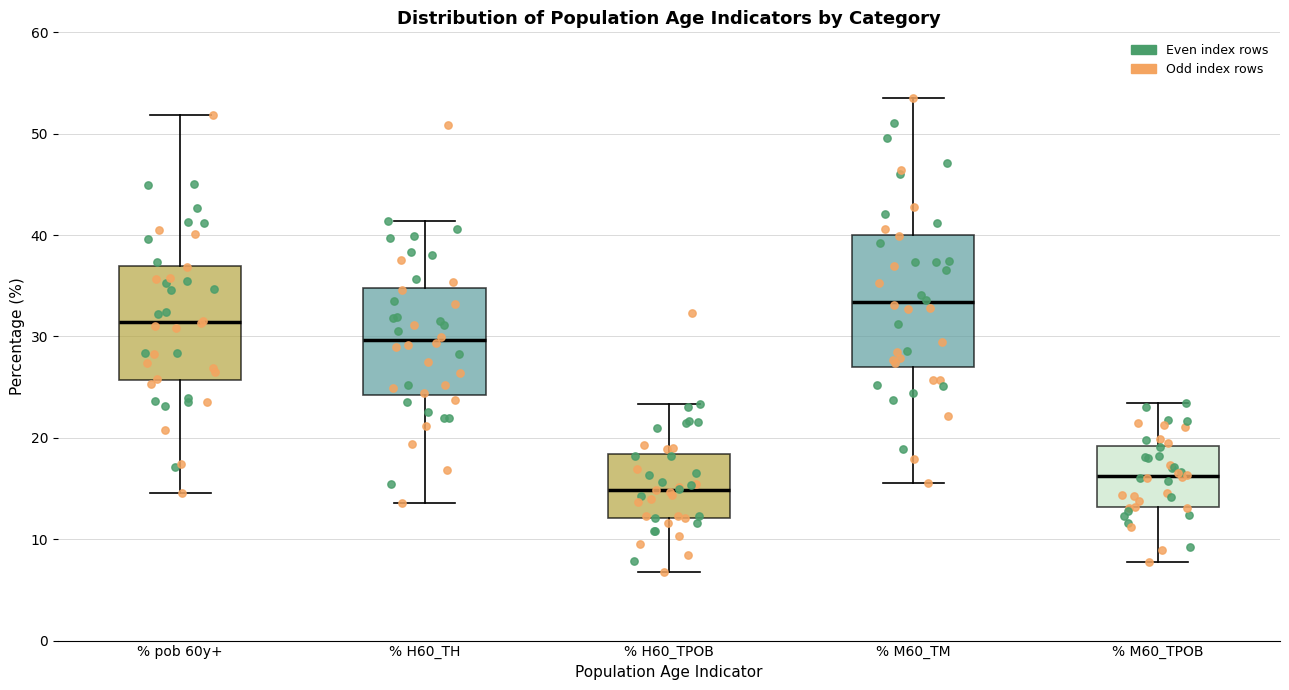

Which box has the highest median line?

% M60_TM